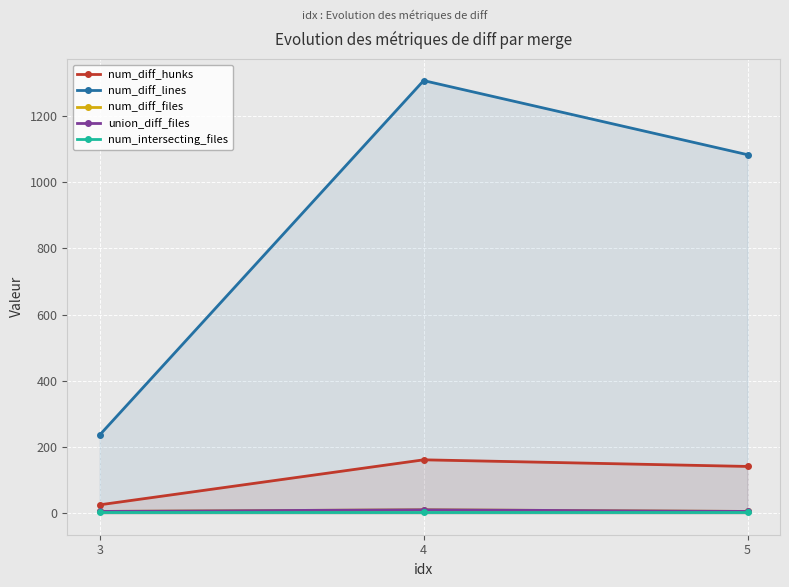

What is the sum of all num_diff_lines values?

2626